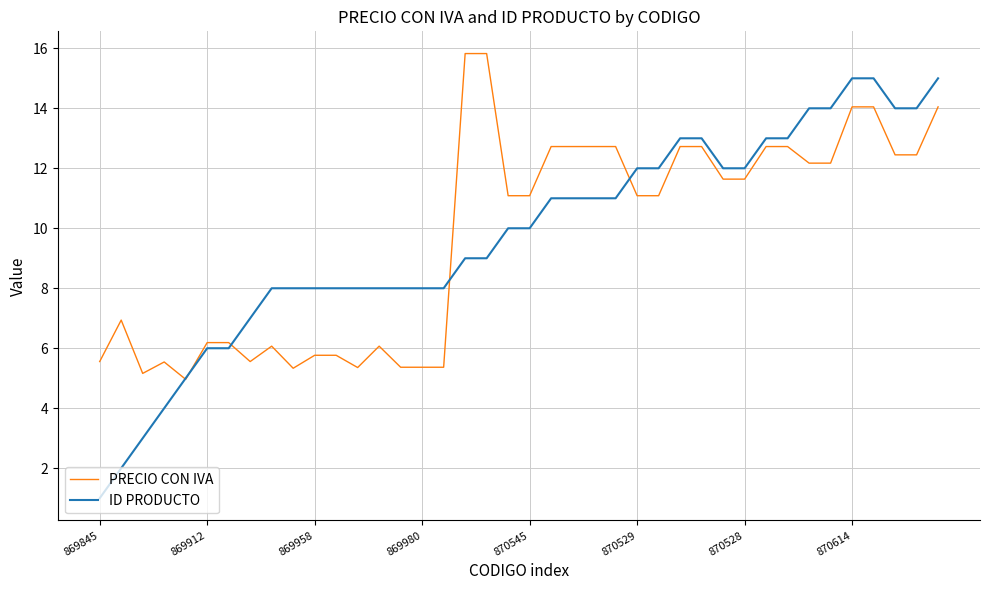

What is the difference between the second highest and second lowest values in the PRECIO CON IVA series?

10.7